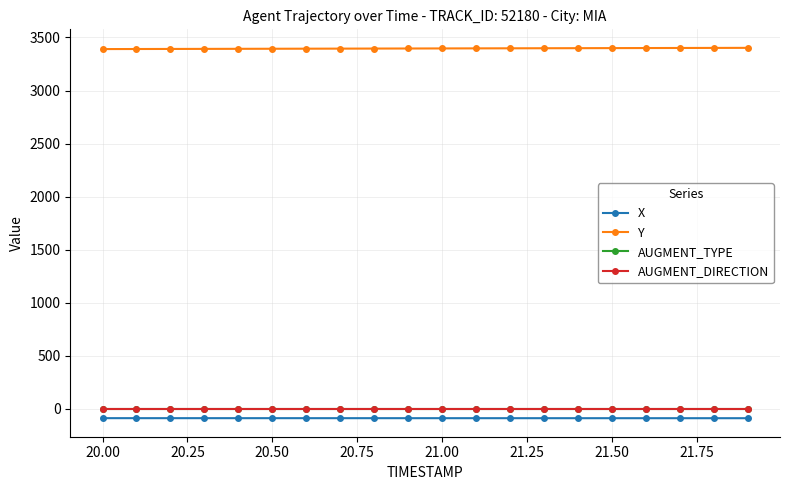

True or false: AUGMENT_DIRECTION and X cross at least once.

False